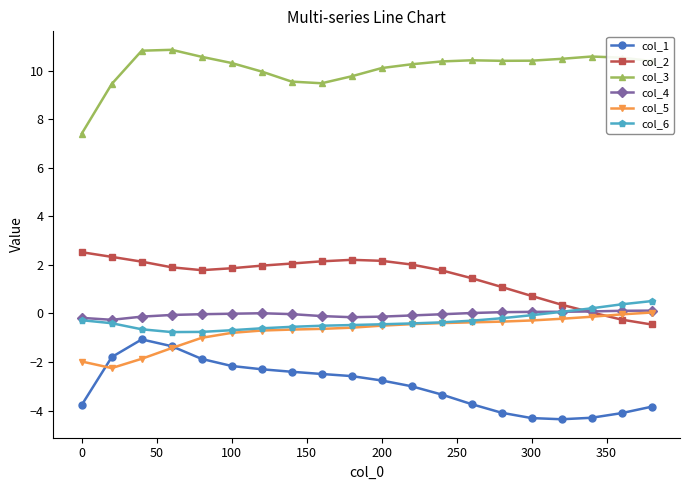

What is the smallest value displayed?

-4.4